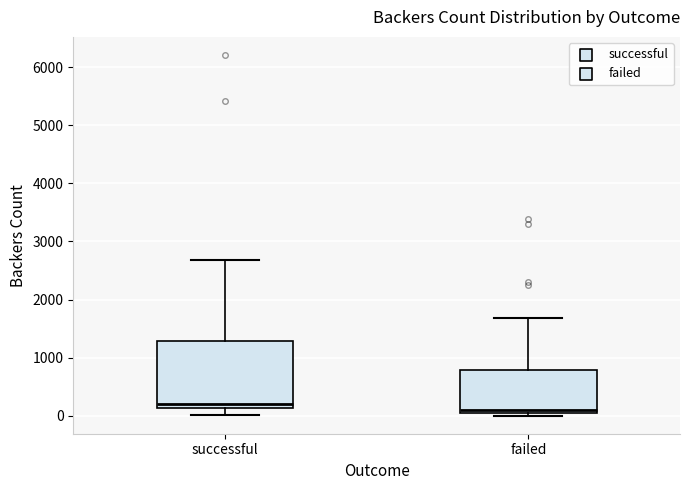

Comparing the boxes themselves (not the whiskers), which one is the tallest?

successful